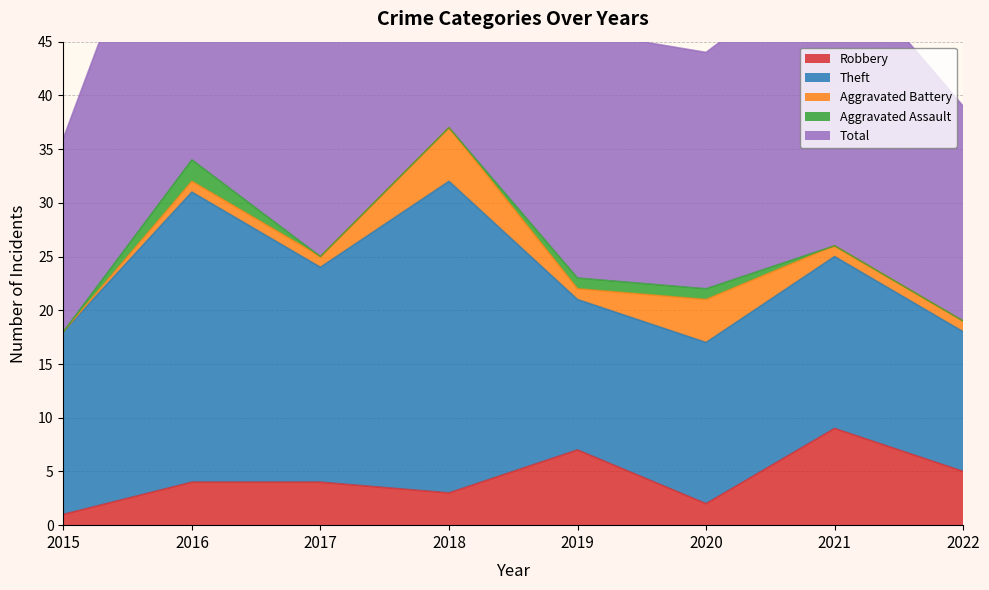

Between which two adjacent categories do Robbery and Aggravated Battery first intersect?

2017 and 2018